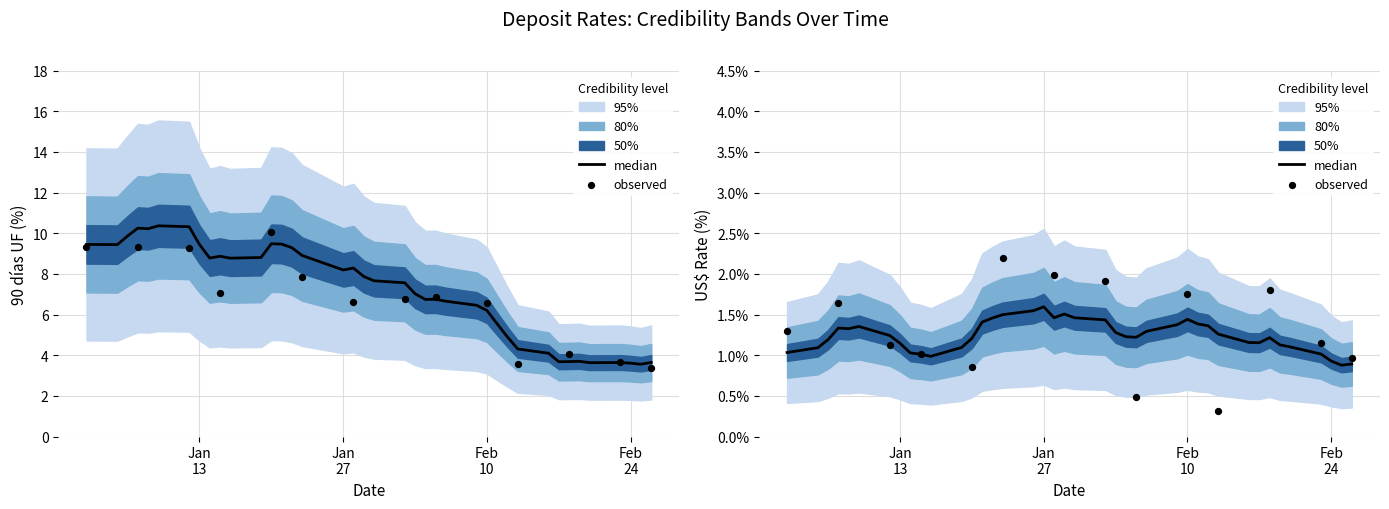

Which series contains the highest Y value?

90 dias a un ano, reajustable en UF